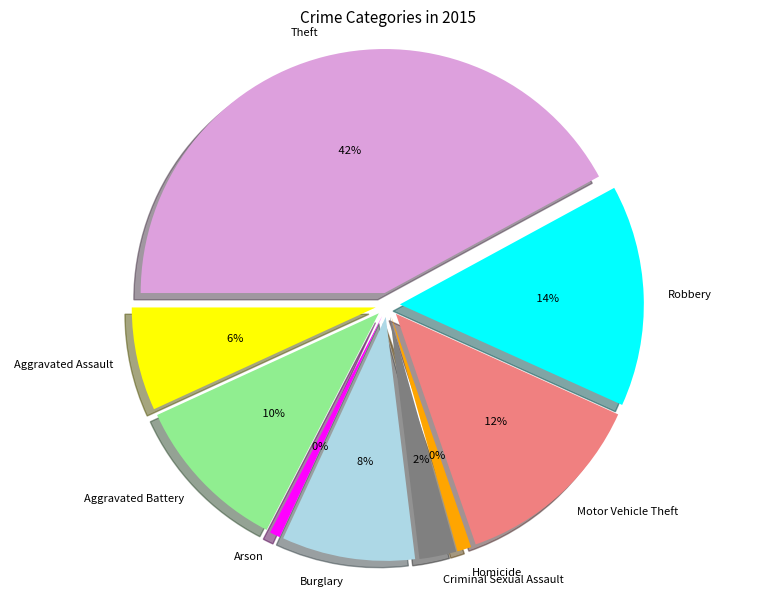

Combined, what portion of the pie is Theft and Robbery?

56.8%